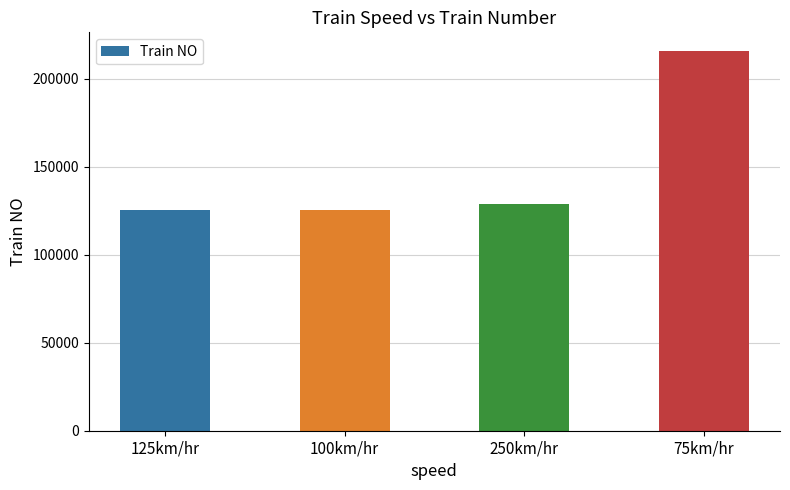

What is the change in value from 100km/hr to 75km/hr?

+89890